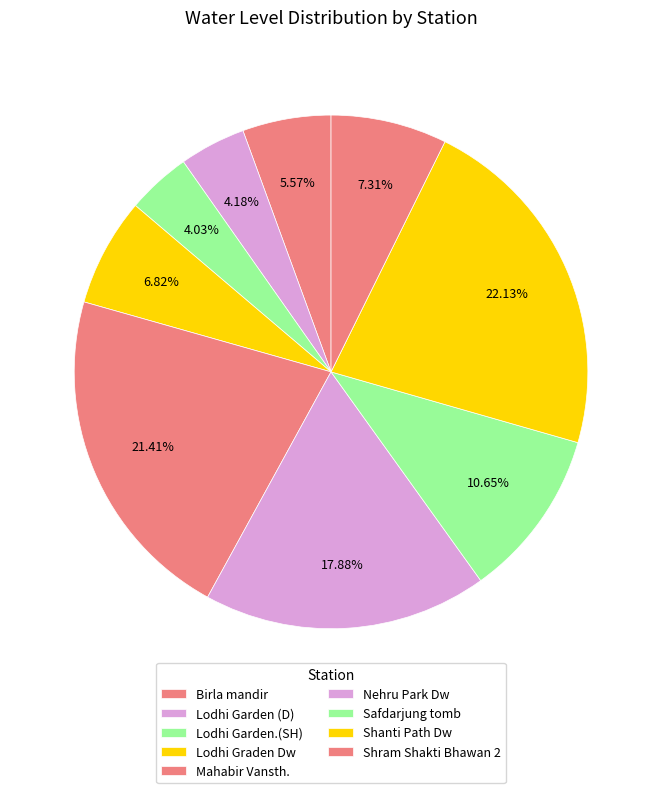

What percentage do Lodhi Graden Dw and Shram Shakti Bhawan 2 together represent?

14.1%